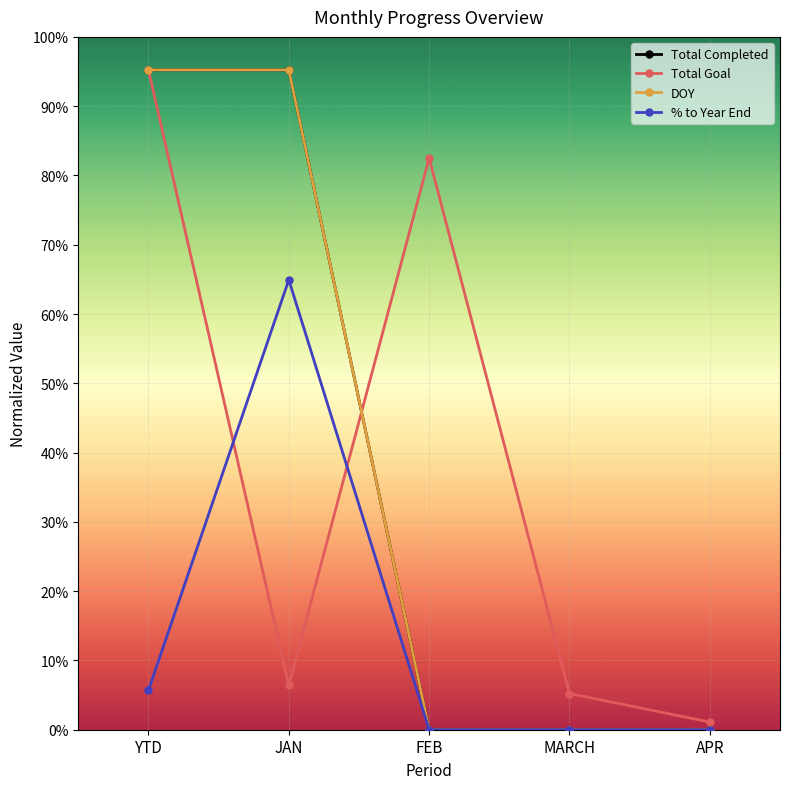

Is this an area chart (filled region under the line)?

No